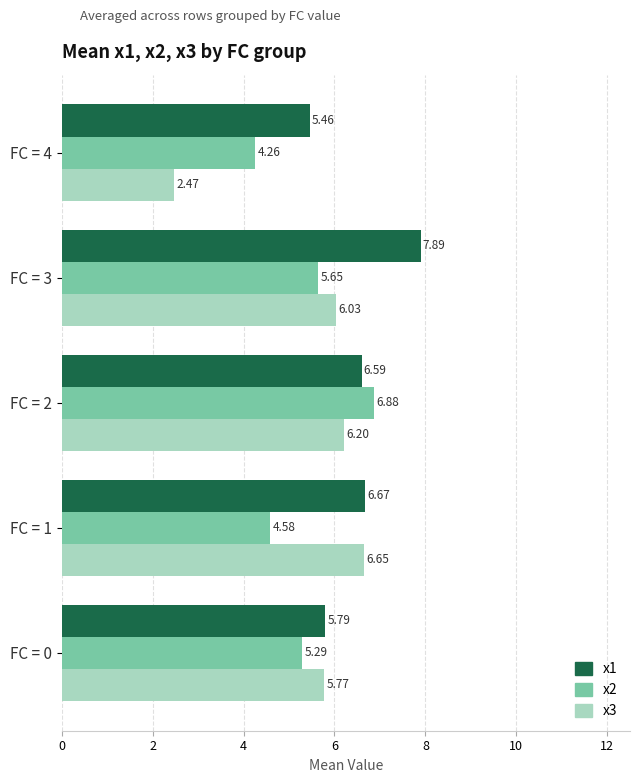

Between FC = 1 and FC = 4, which series saw the biggest shift?

x3